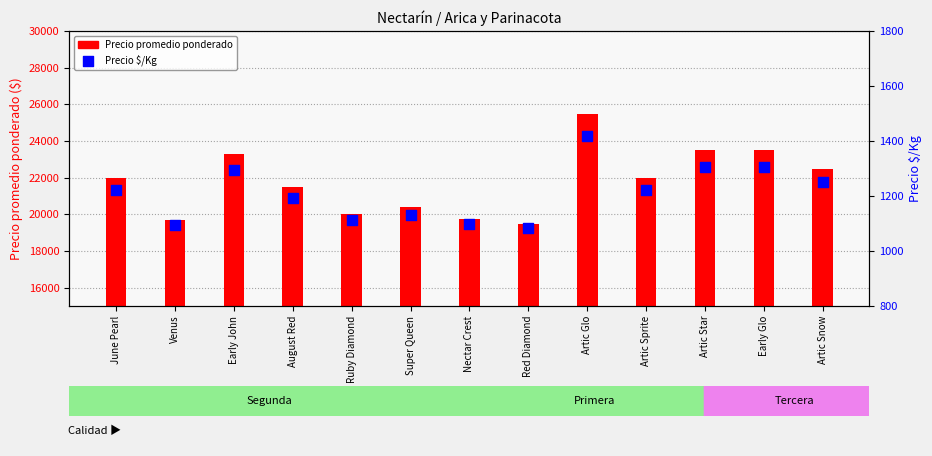

What are all the series names shown in the legend?

Precio promedio ponderado, Precio $/Kg